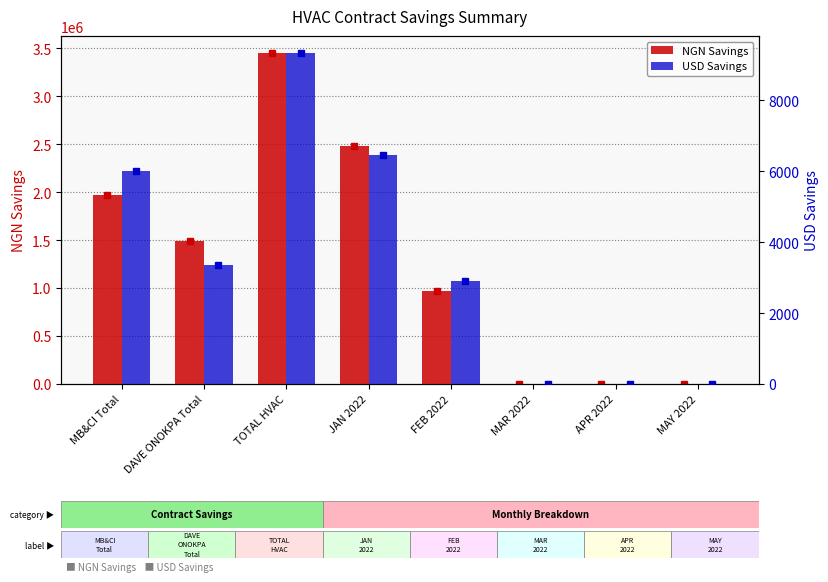

Is the value of USD Savings at MAY 2022 greater than the value of NGN Savings at MAY 2022?

No